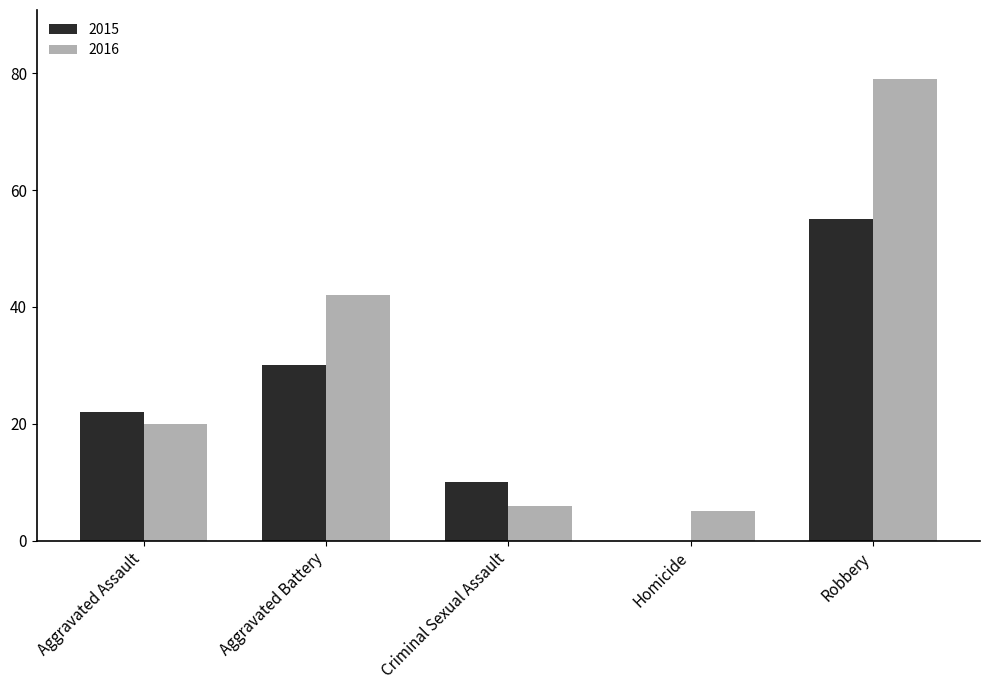

At which category is the sum across all series the highest?

Robbery